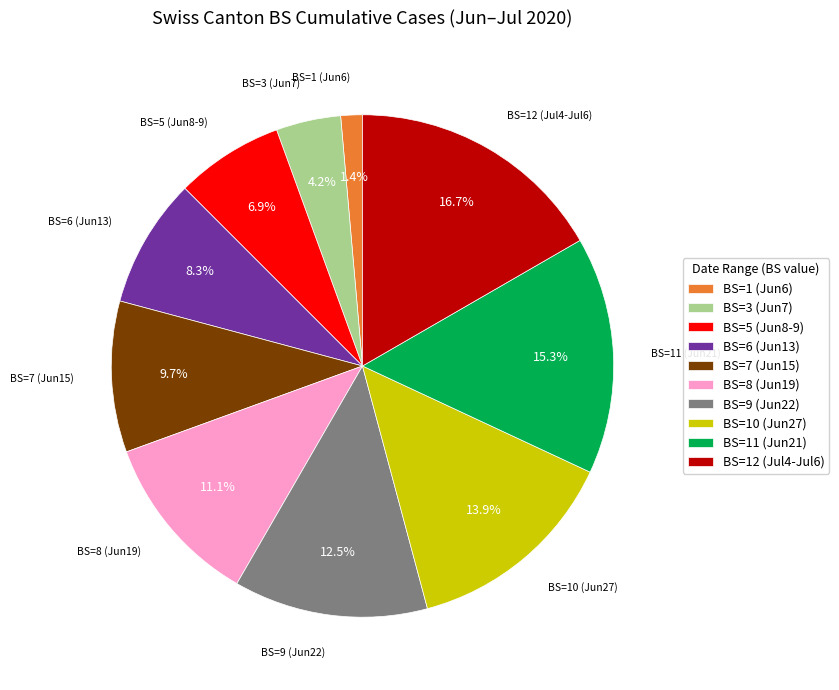

Does BS=3 (Jun7) account for over 50% of the chart?

No